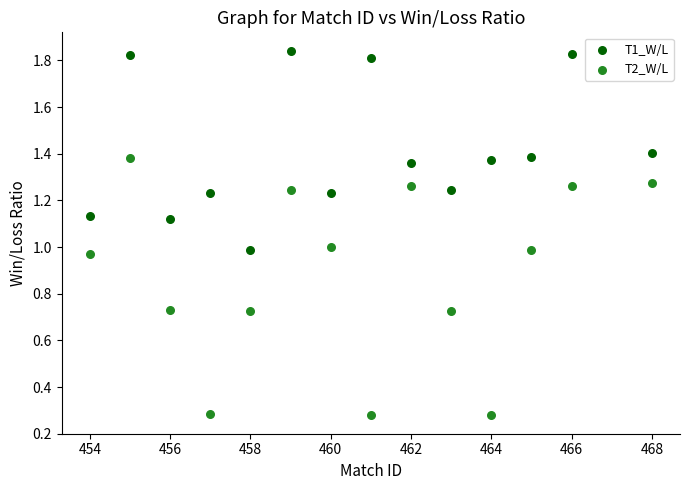

Which series contains the lowest Y value?

T2_W/L